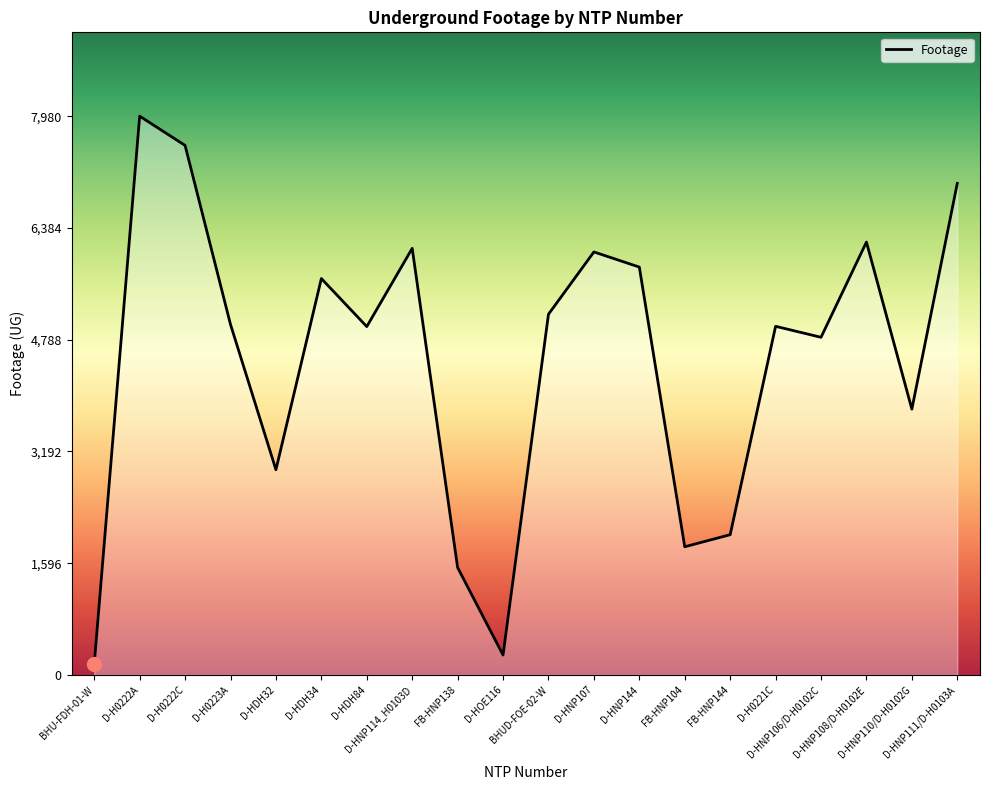

At which category does the chart reach its minimum across all series?

BHU-FDH-01-W